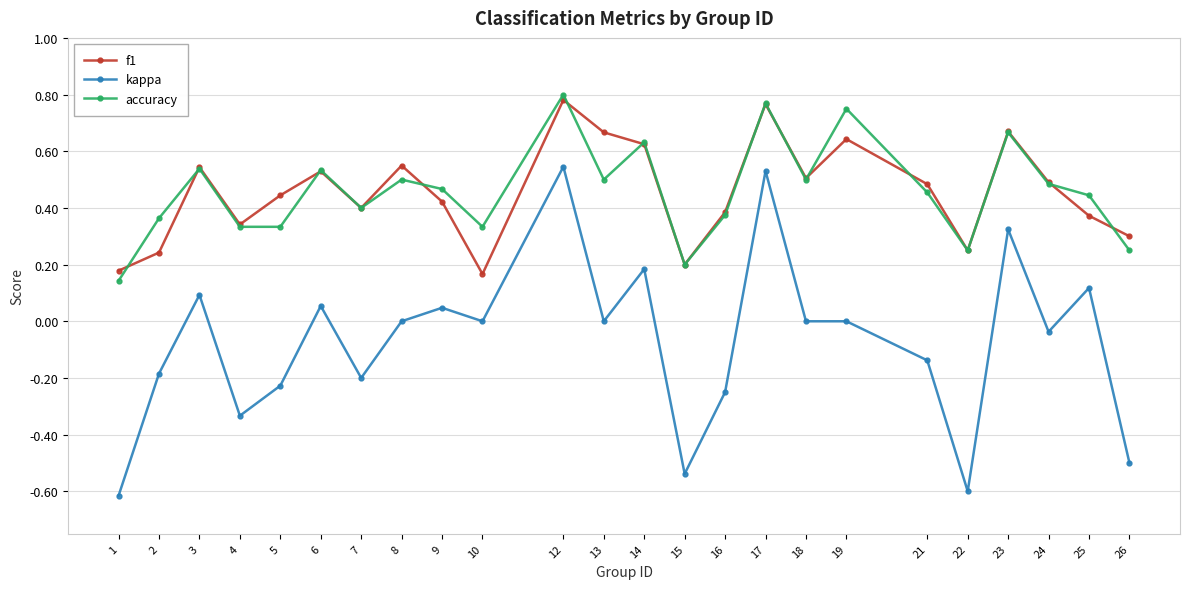

Where is the first local minimum for f1?

4